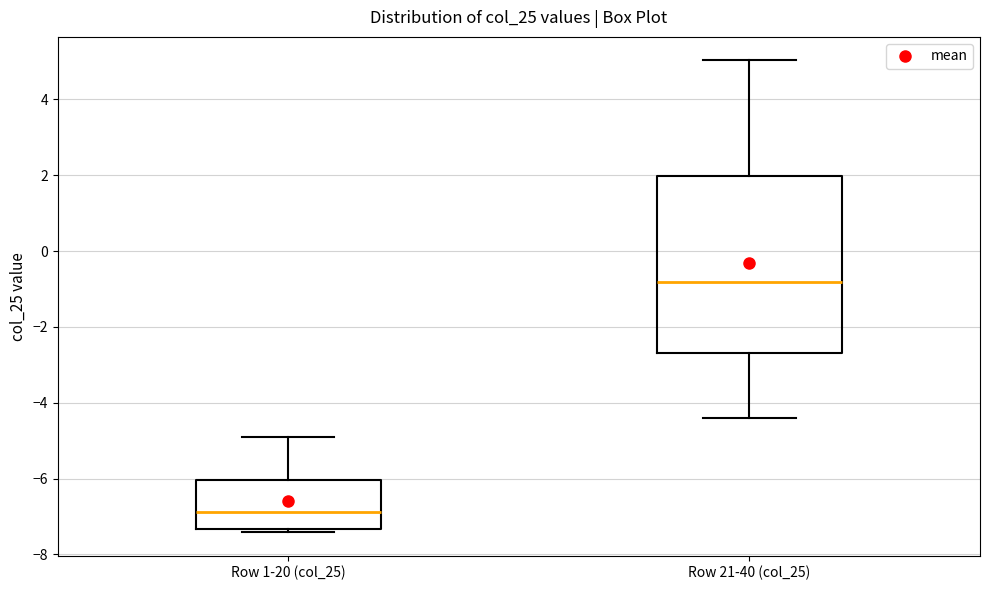

Which box has the highest median line?

Row 21-40 (col_25)